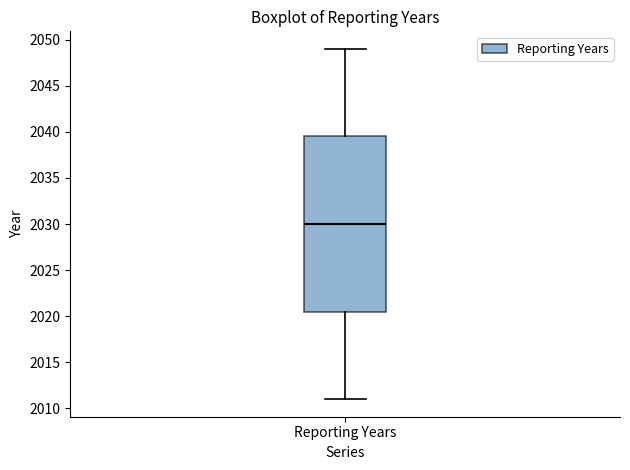

Transcribe this box plot: give where the median line is, the range the box spans, and where the two whiskers end, as read against the y-axis. The values are not printed on the chart, so give them approximately, as read against the axis.

median 2030.0, box 2020.5 to 2039.5, whiskers 2011.0 to 2049.0